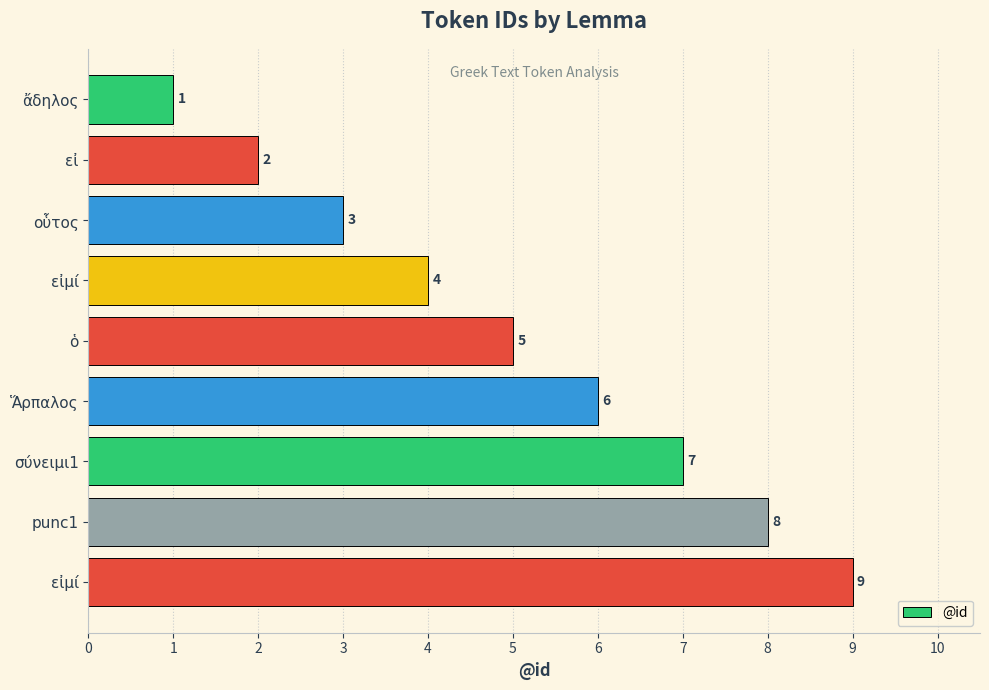

How many values are below 5?

4